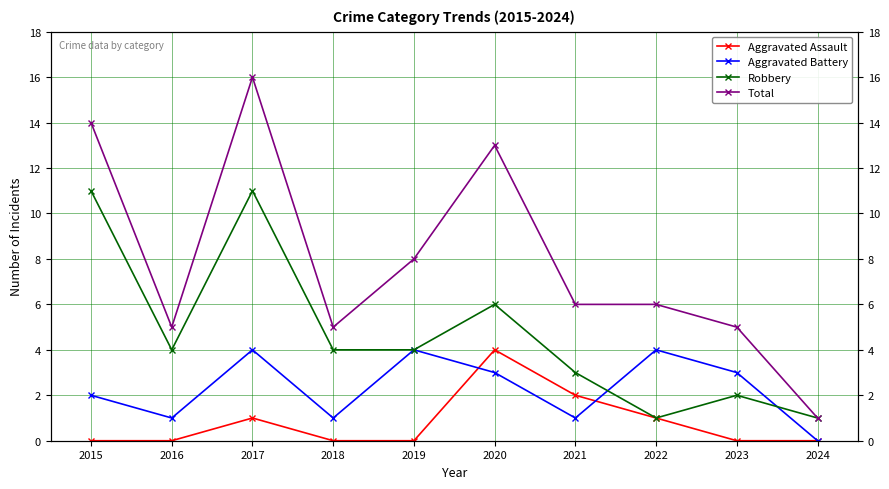

Where does the Aggravated Battery series first go above 3?

2017